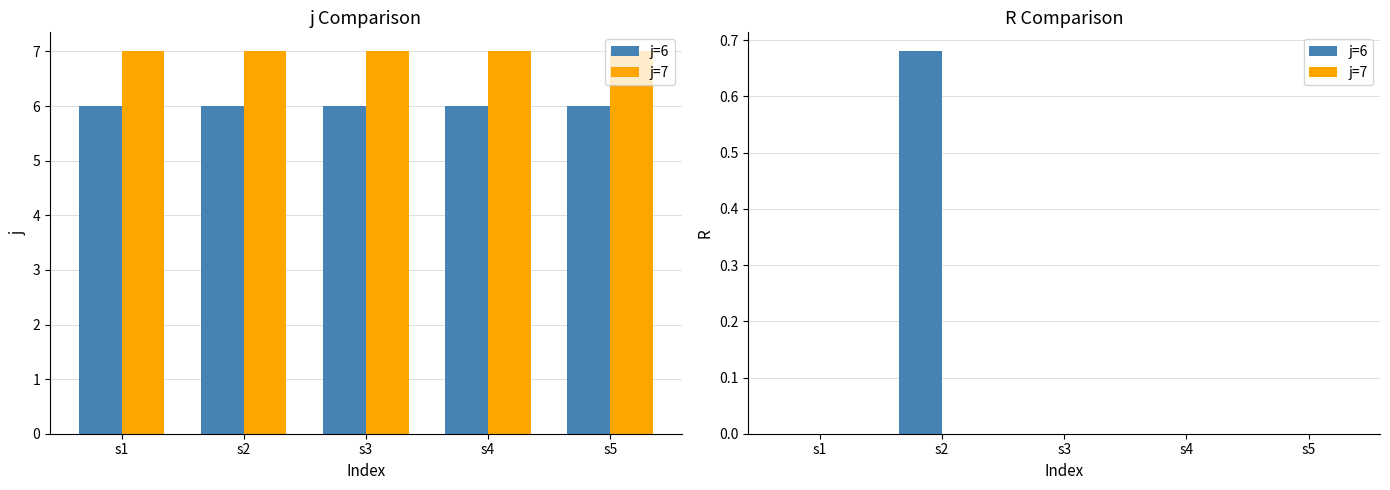

Which series has the widest spread of values?

j=6